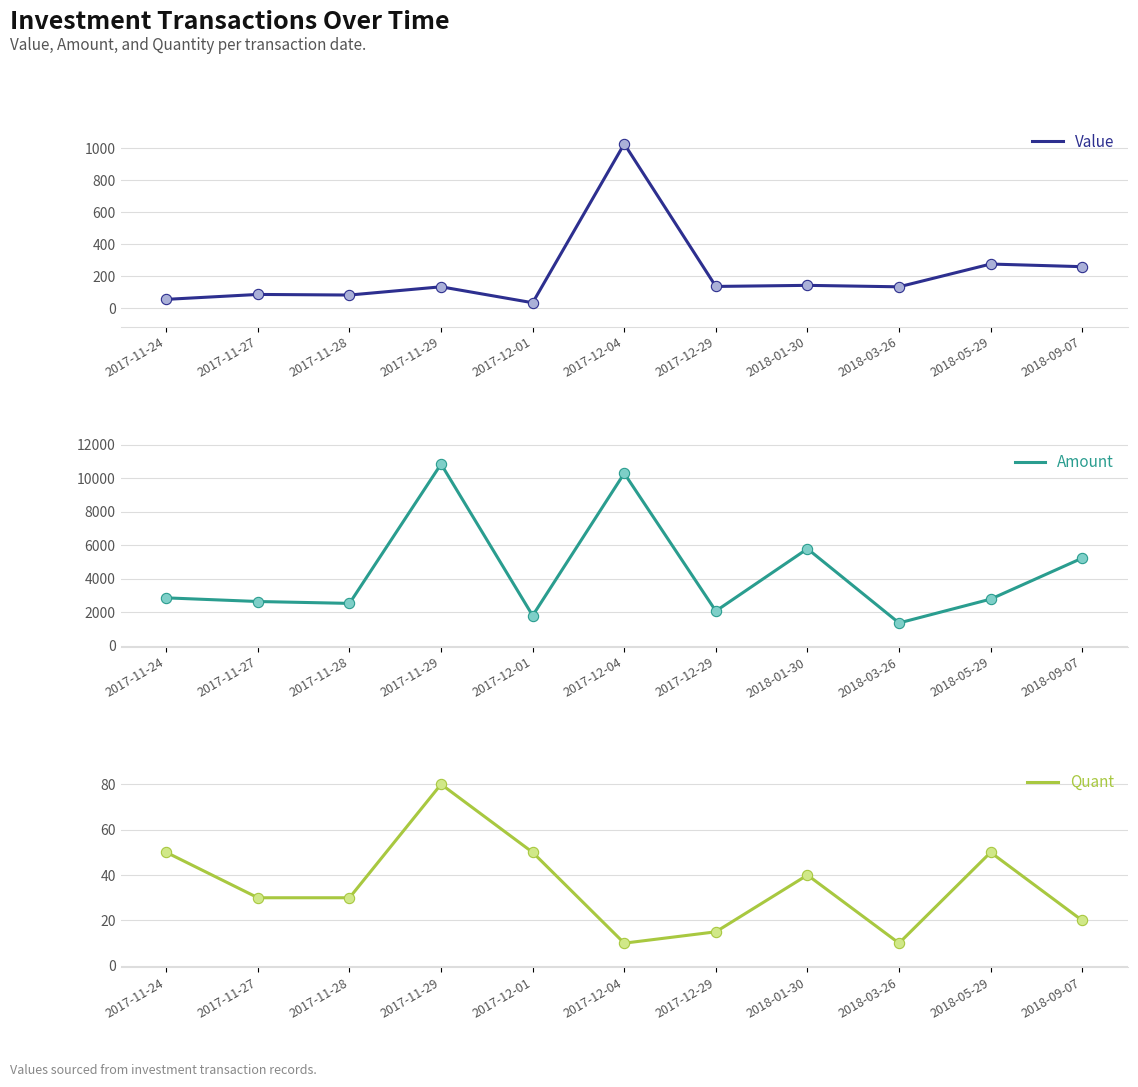

Which series has the largest total across all categories?

Amount